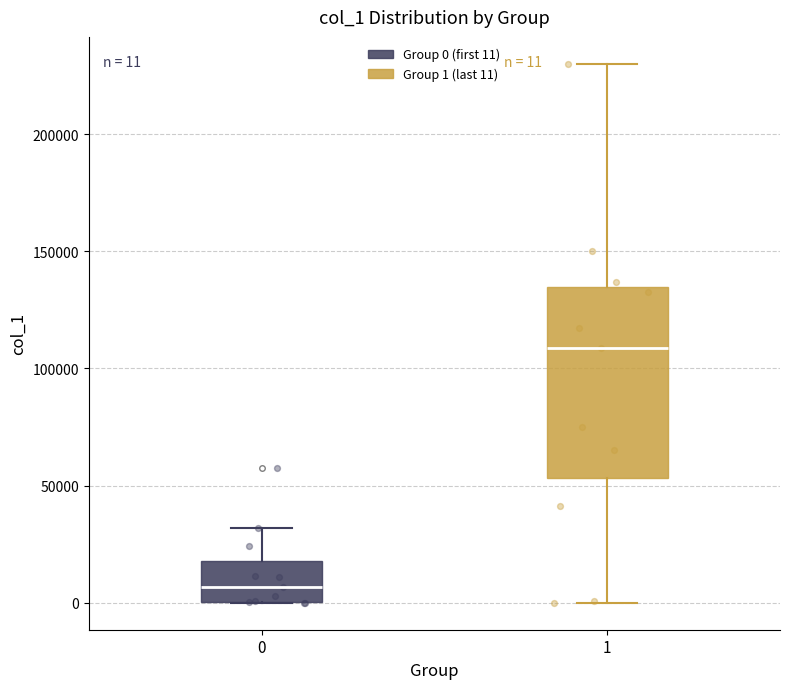

Which box is the tallest, from its lower edge to its upper edge?

1